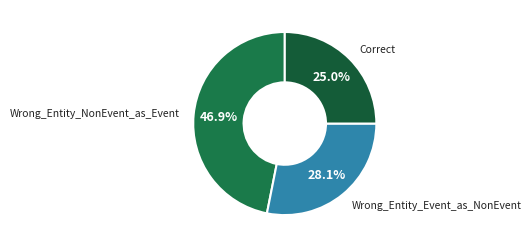

What percentage do Correct and Wrong_Entity_NonEvent_as_Event together represent?

71.9%